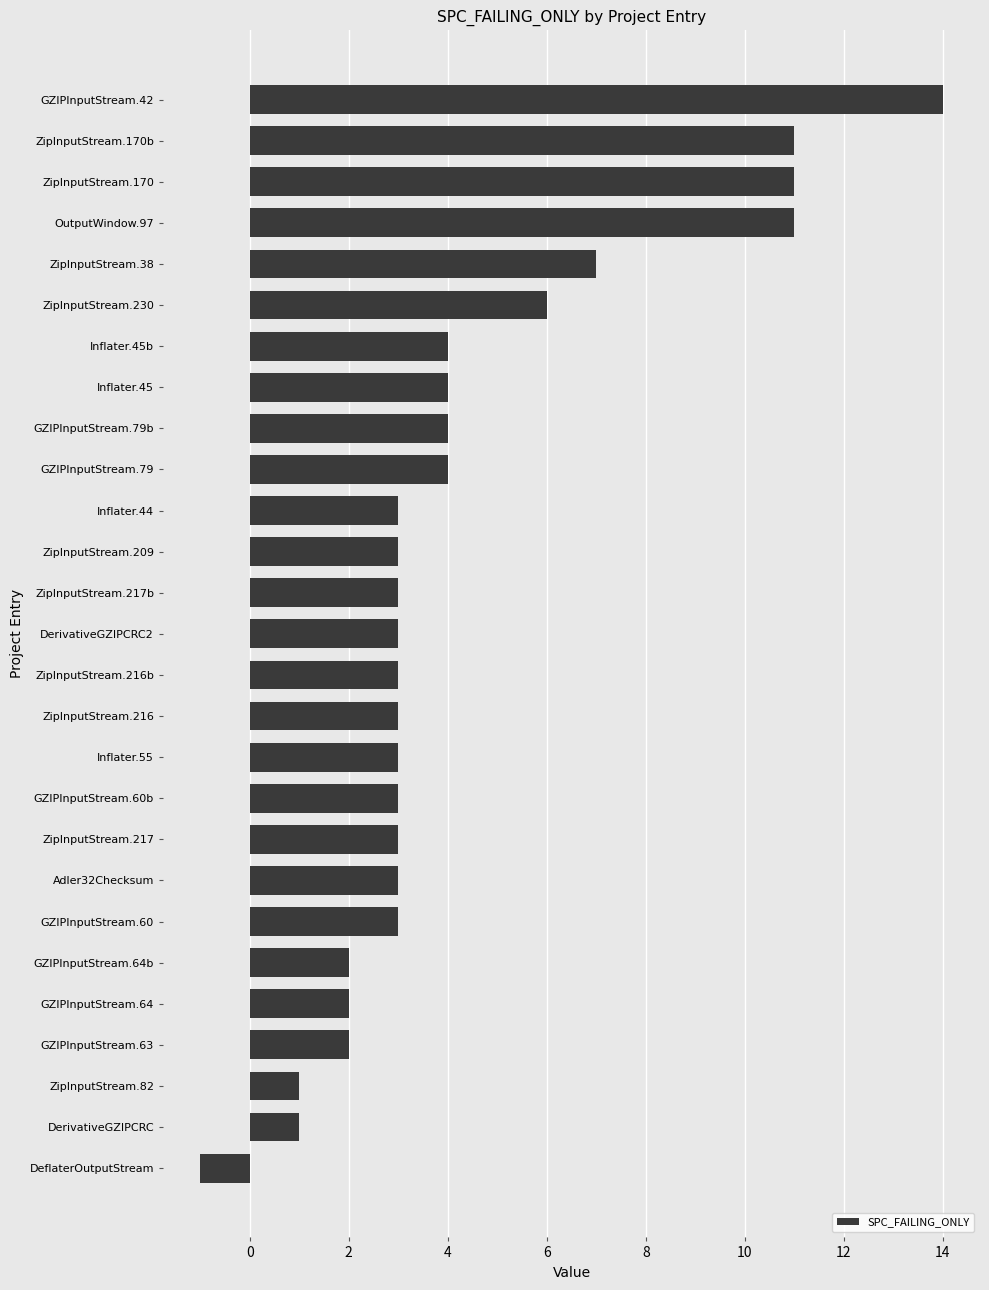

How many data points does each series have?

27